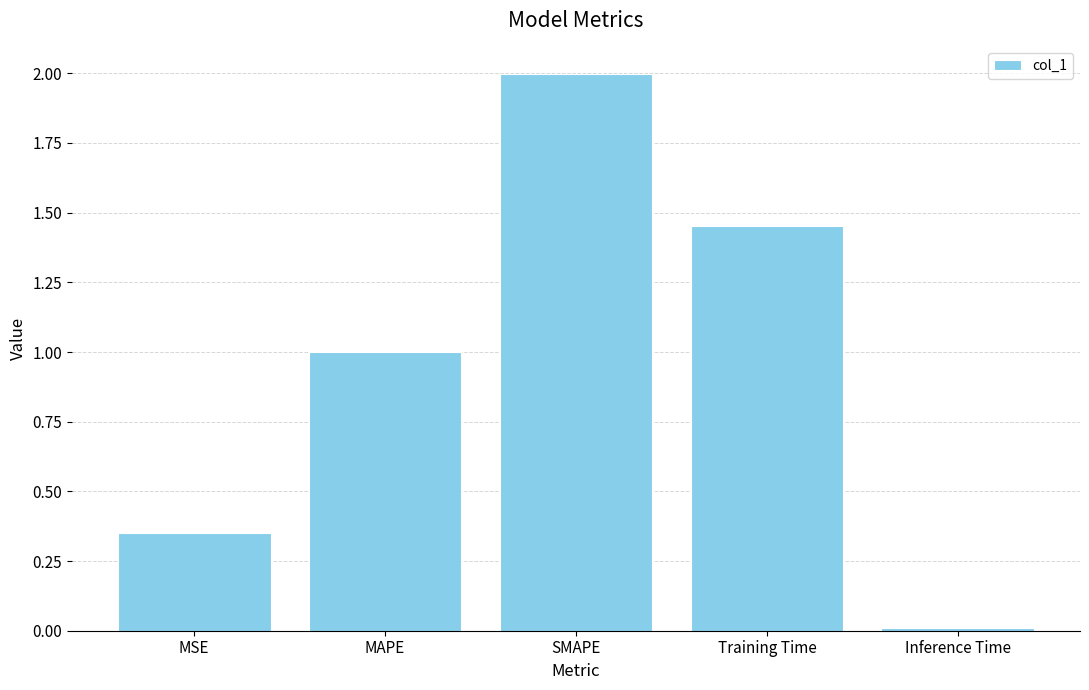

What is the greatest value displayed?

2.0